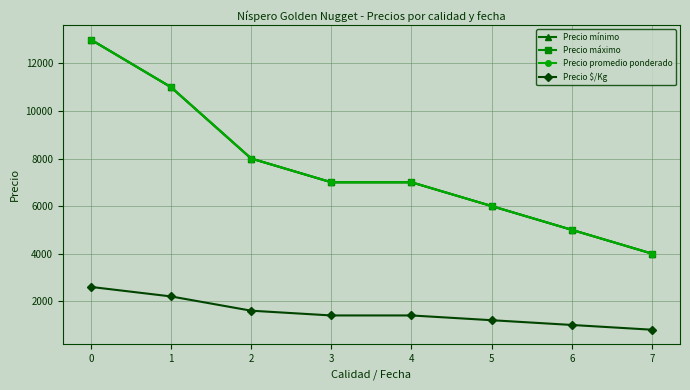

Does the chart have visible grid lines?

Yes